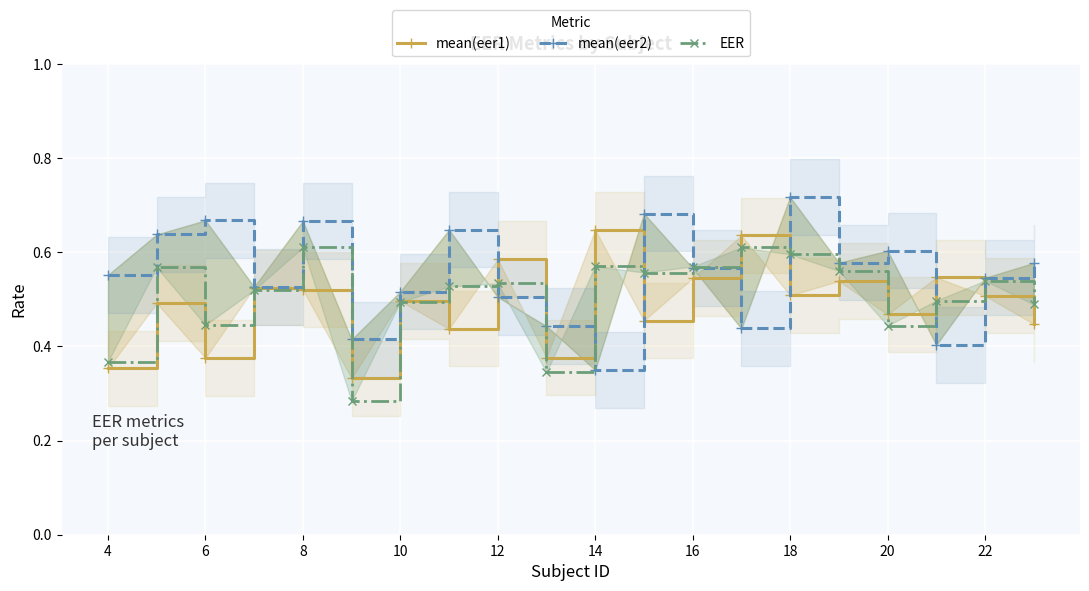

What is the average value of the mean(eer2) series?

0.6